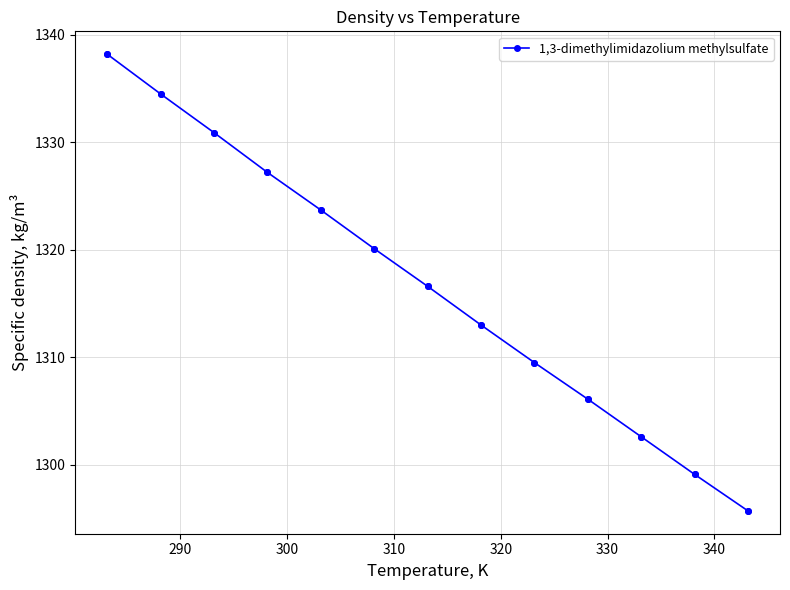

What is the minimum value shown in the chart?

1295.7